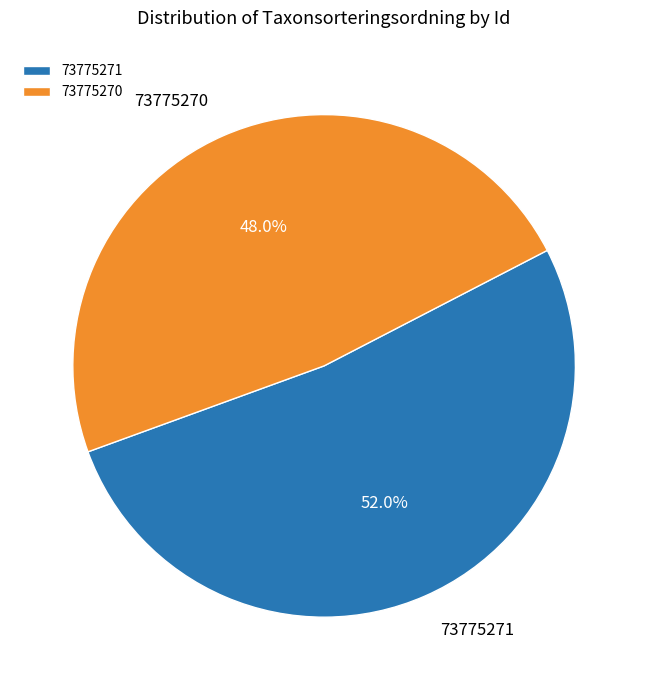

Is it true that 73775271 is 52% of the pie?

True